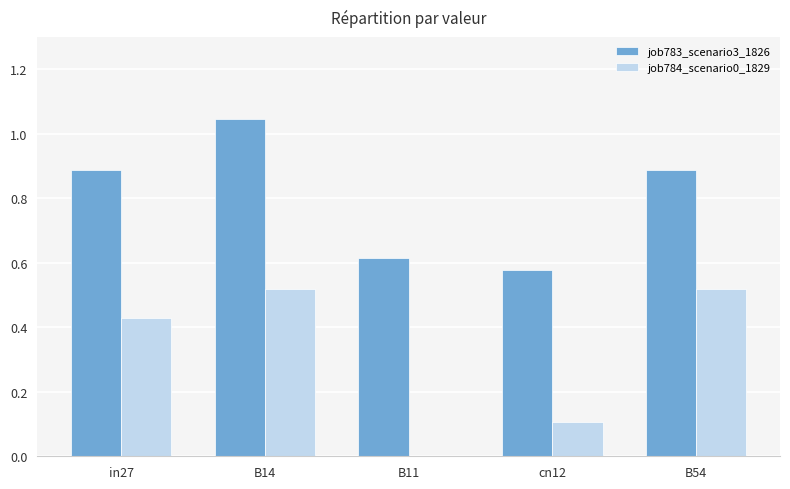

What is the difference between the job784_scenario0_1829 values at in27 and cn12?

0.3